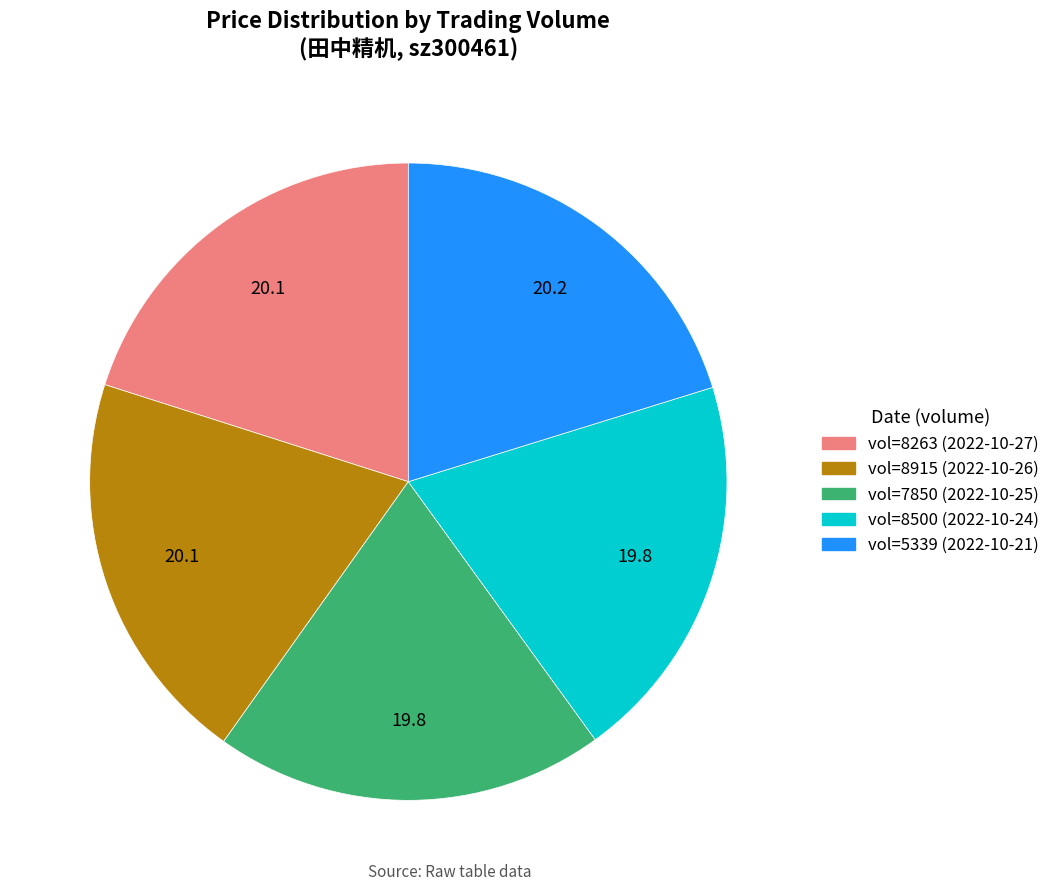

Count the number of slices in the pie.

5